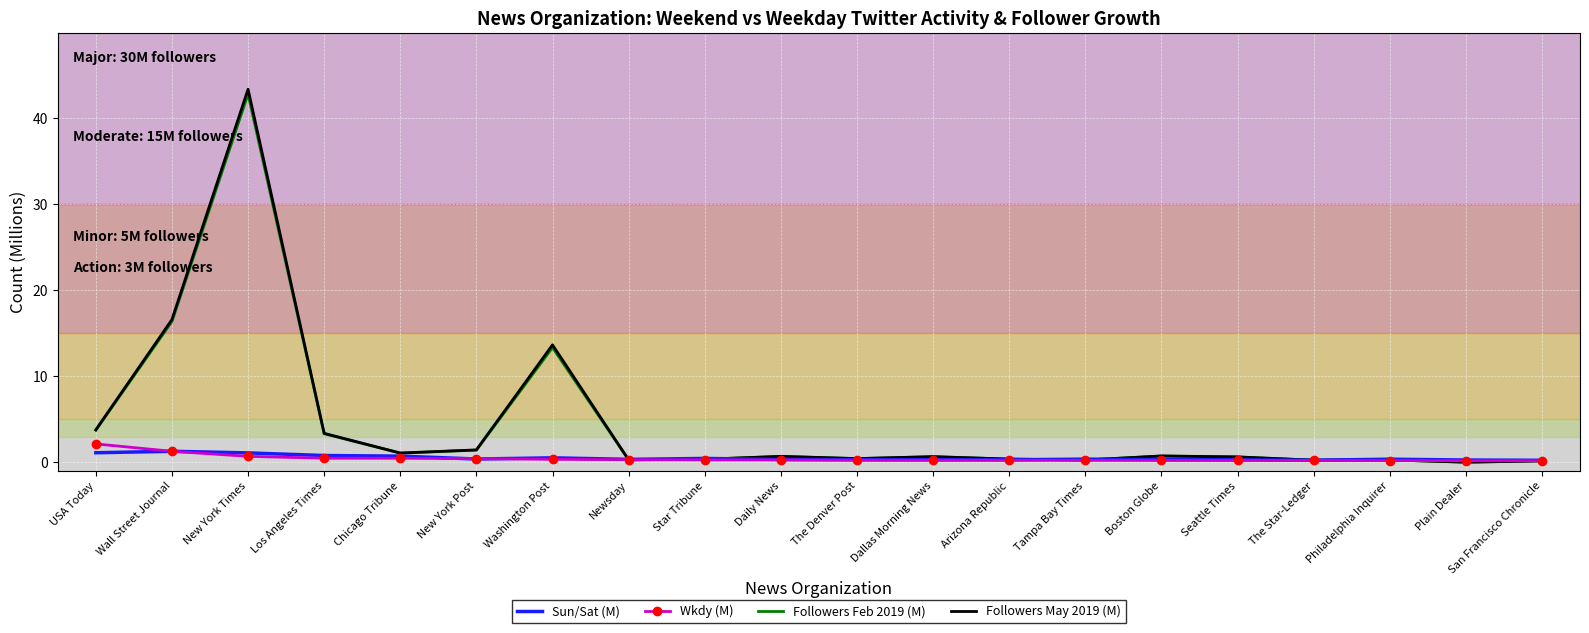

What is the highest value of the Wkdy (M) series?

2.1